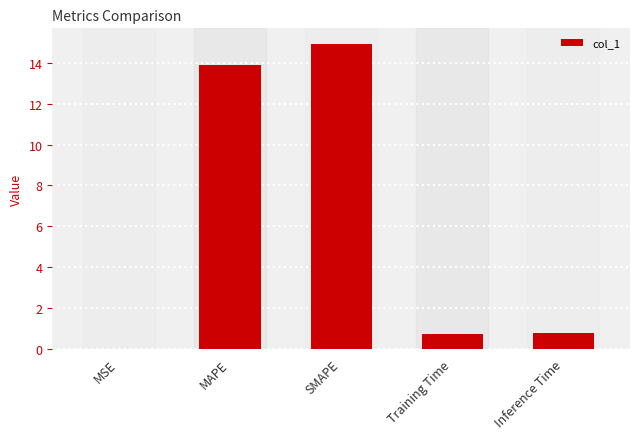

Which has a higher value, MAPE or MSE?

MAPE